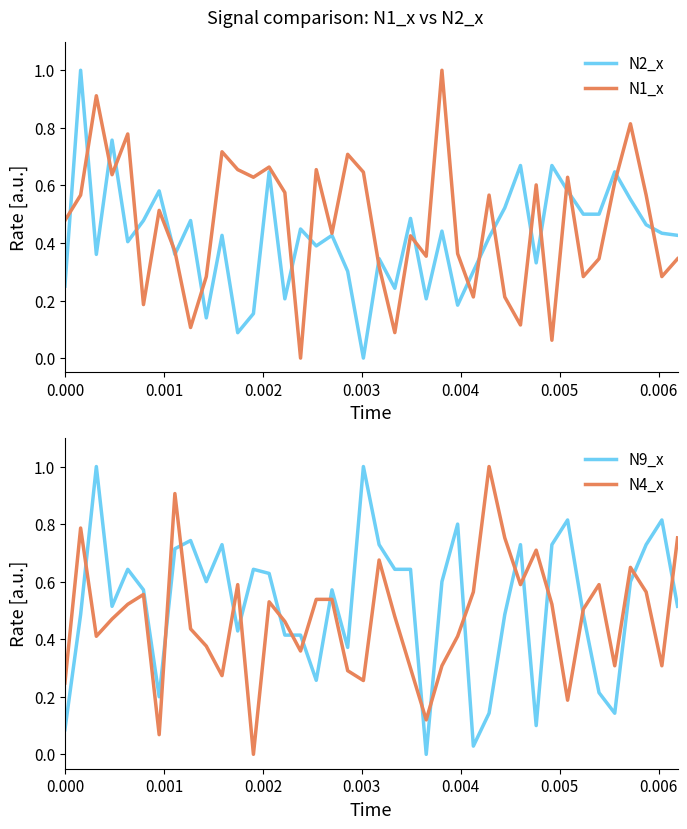

True or false: N4_x and N9_x cross at least once.

True